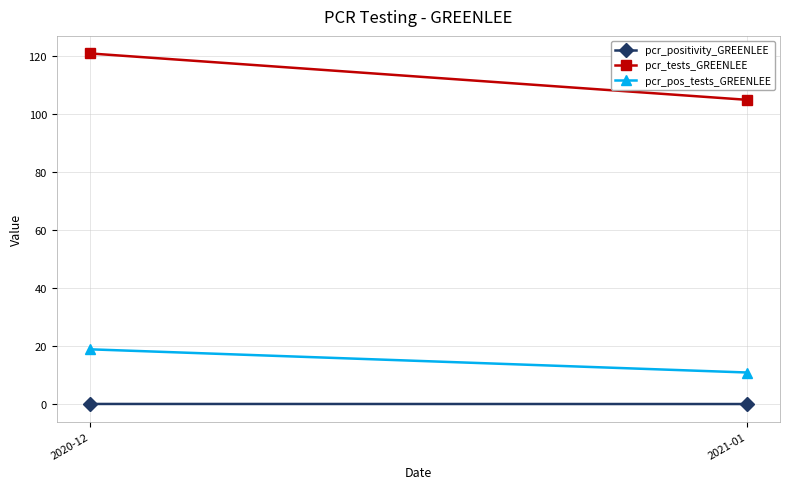

Which series has the largest total across all categories?

pcr_tests_GREENLEE